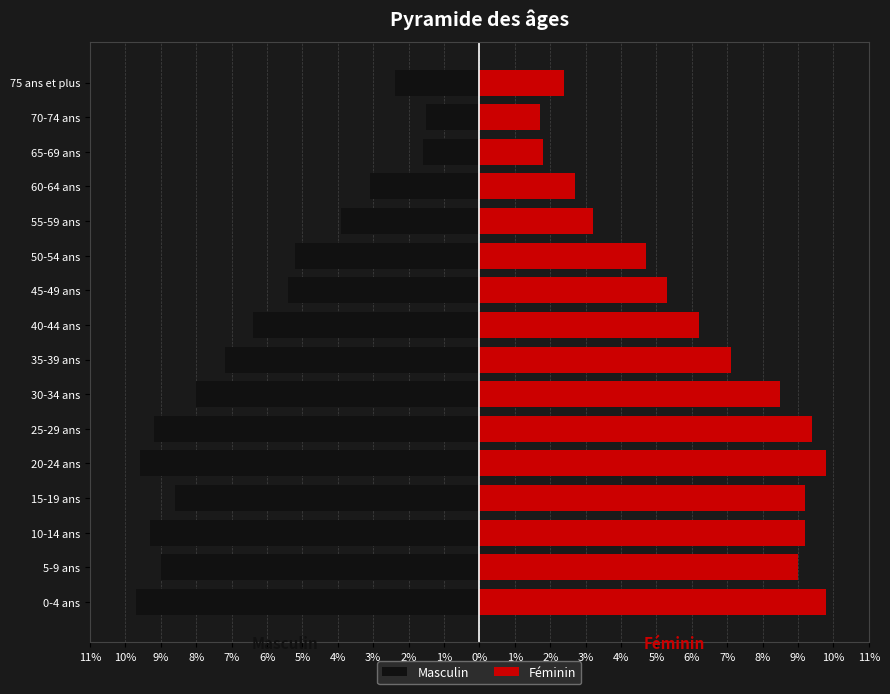

What is the difference between the highest and lowest values at 1%?

9.9